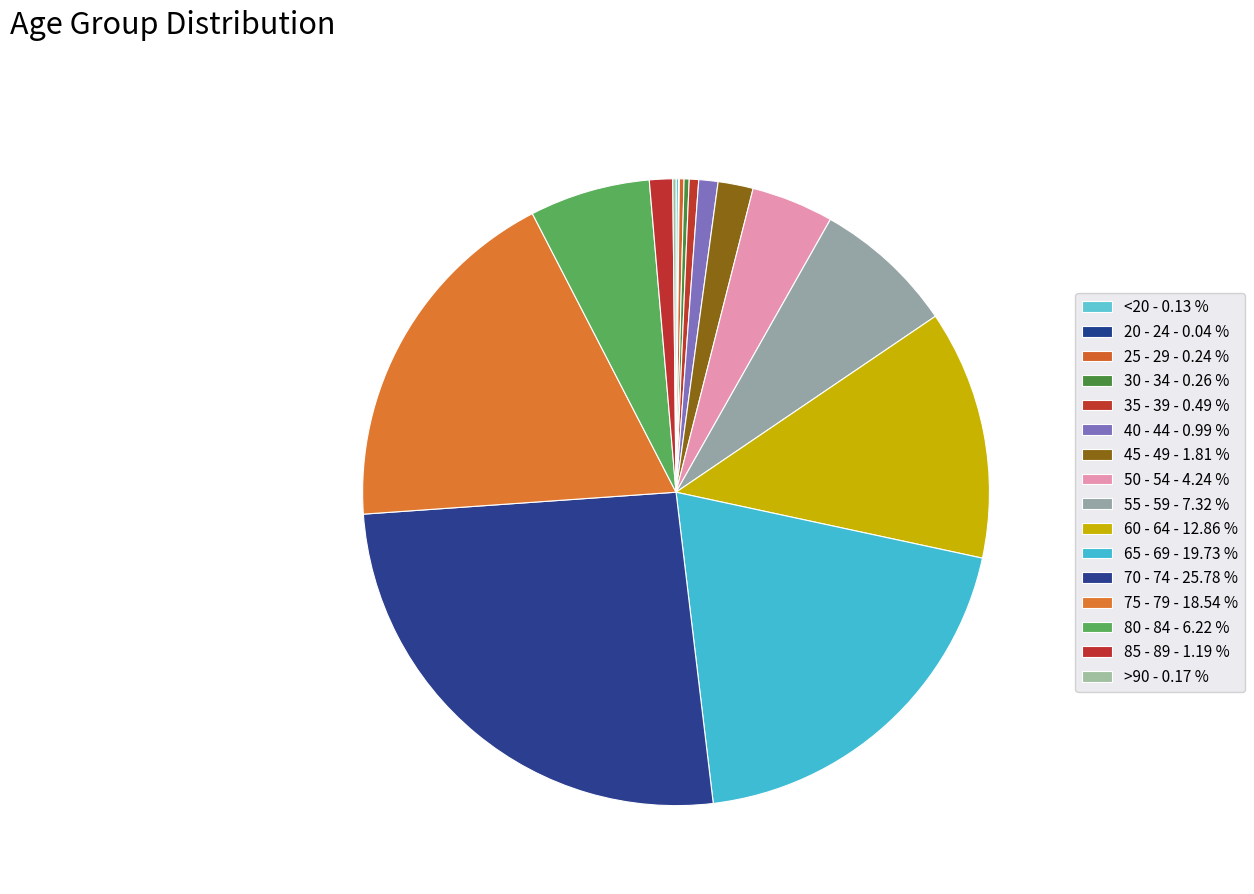

Which has a higher value, 70 - 74 or 35 - 39?

70 - 74